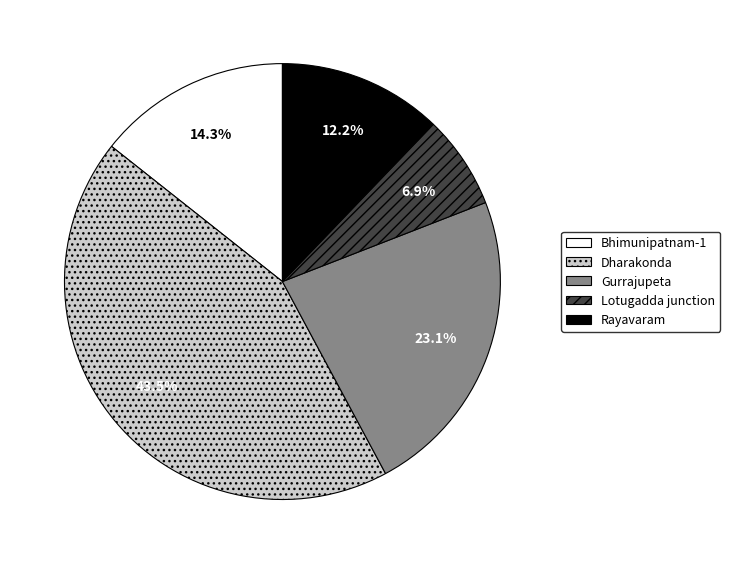

To the nearest percent, what is the combined percentage of Gurrajupeta and Dharakonda?

67%